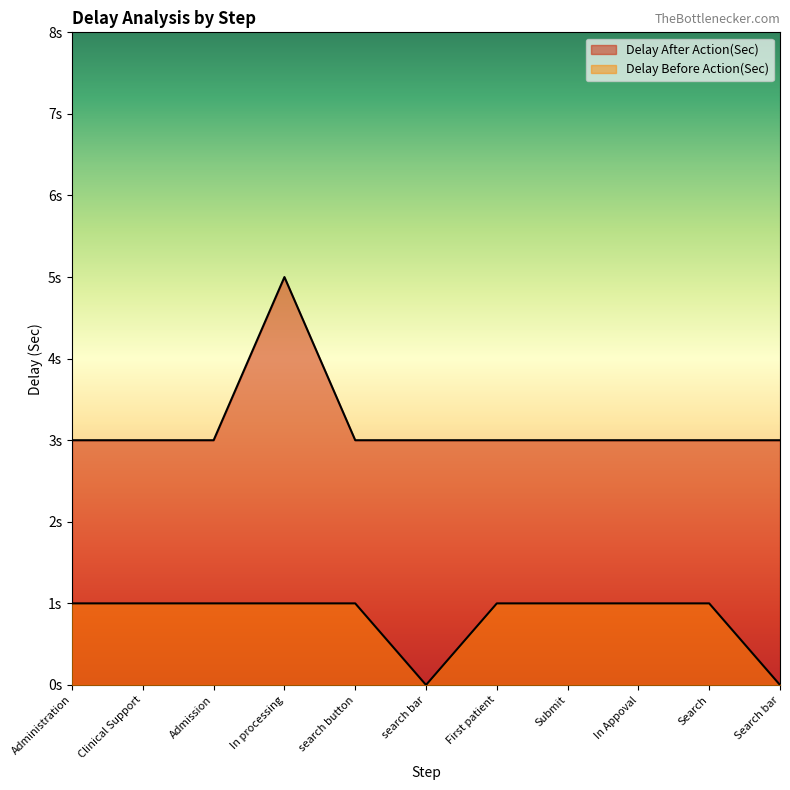

At which category is the sum across all series the highest?

In processing